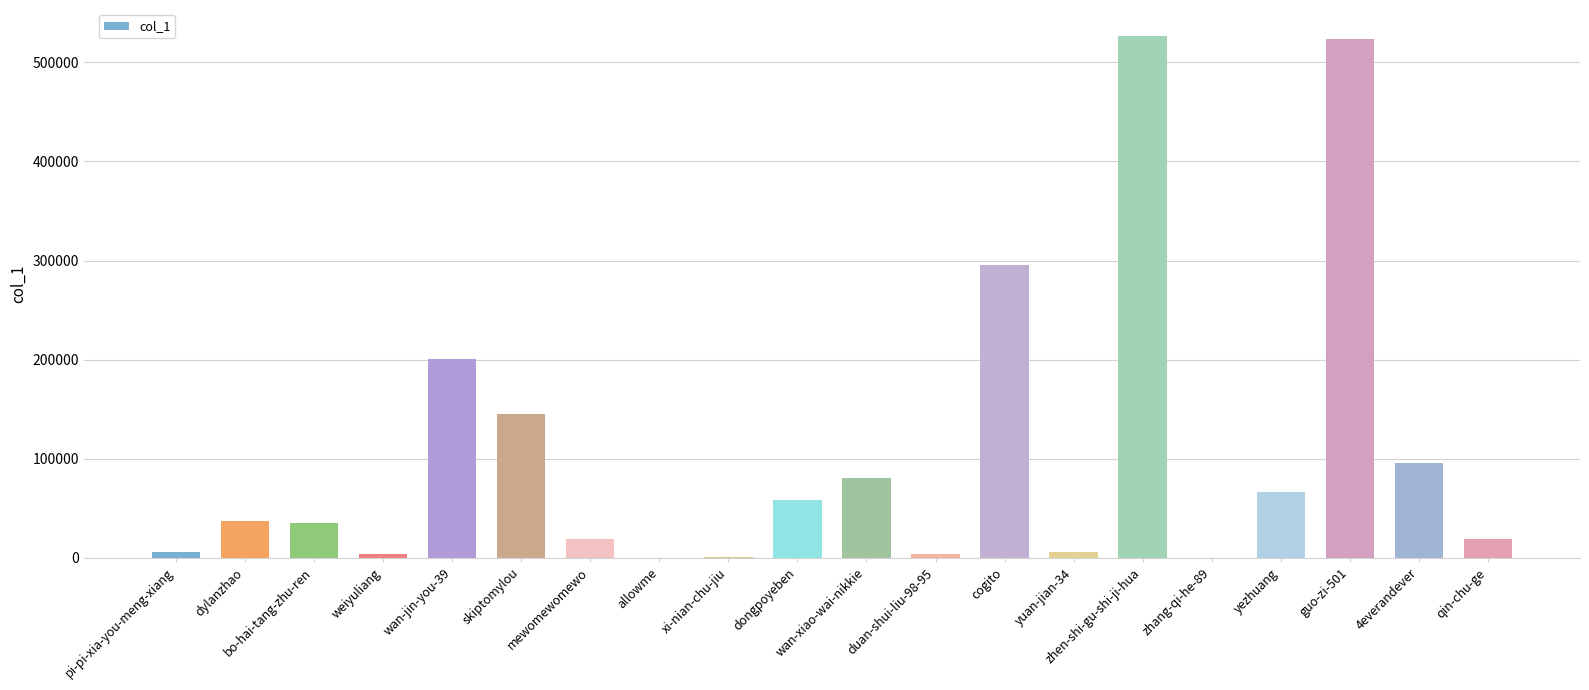

The value at mewomewomewo is 19170. True or false?

True